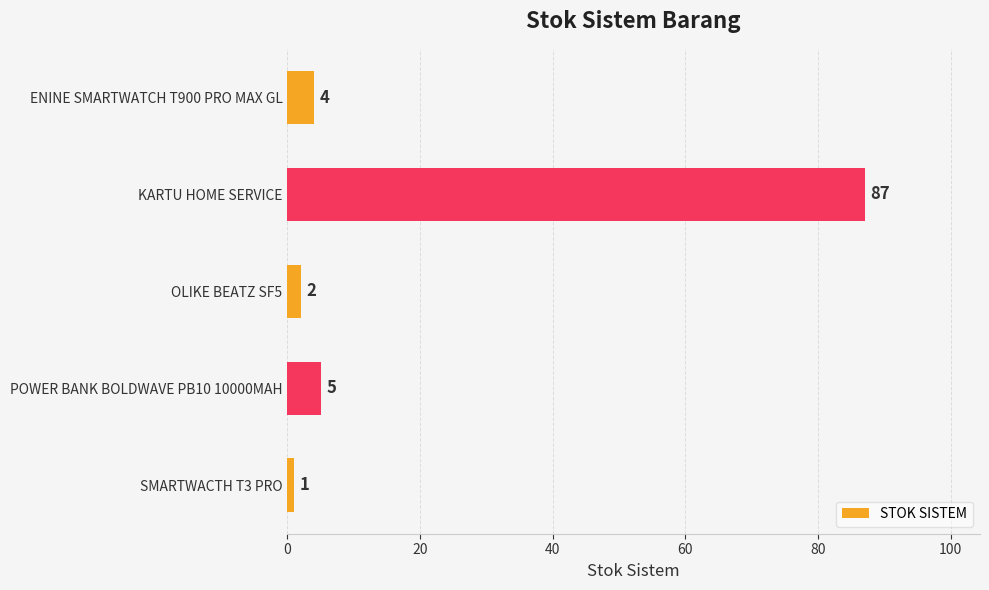

How many series are shown in this chart?

1